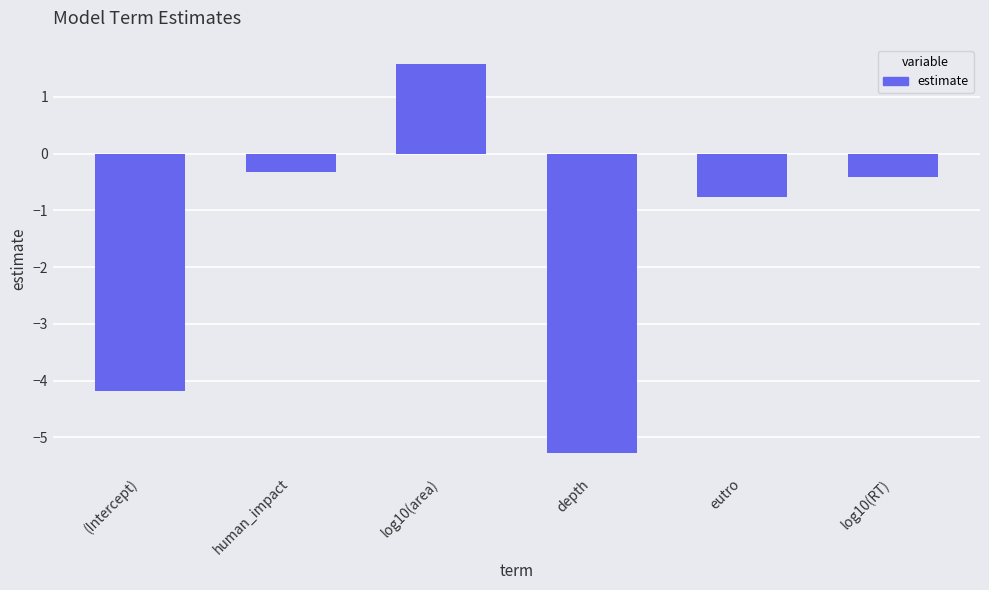

What is the value of the 1st bar from the left?

-4.2